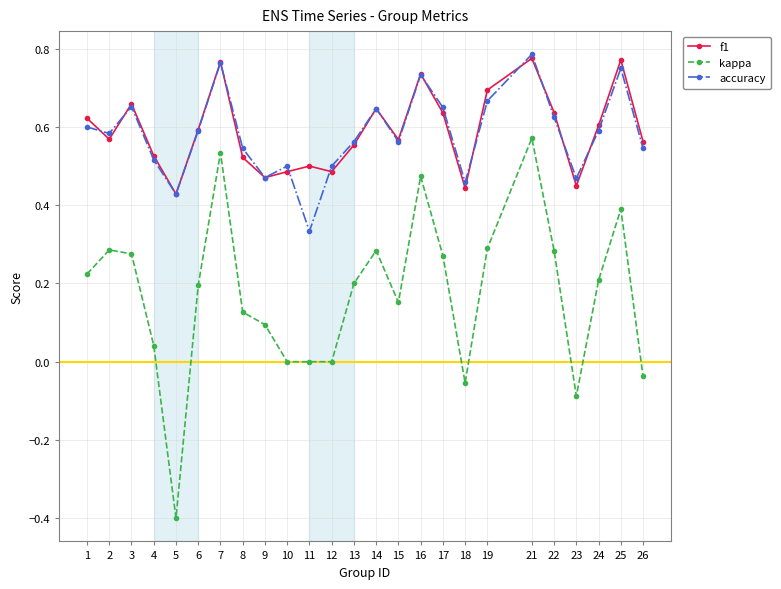

At which label is f1 closest to 0?

5